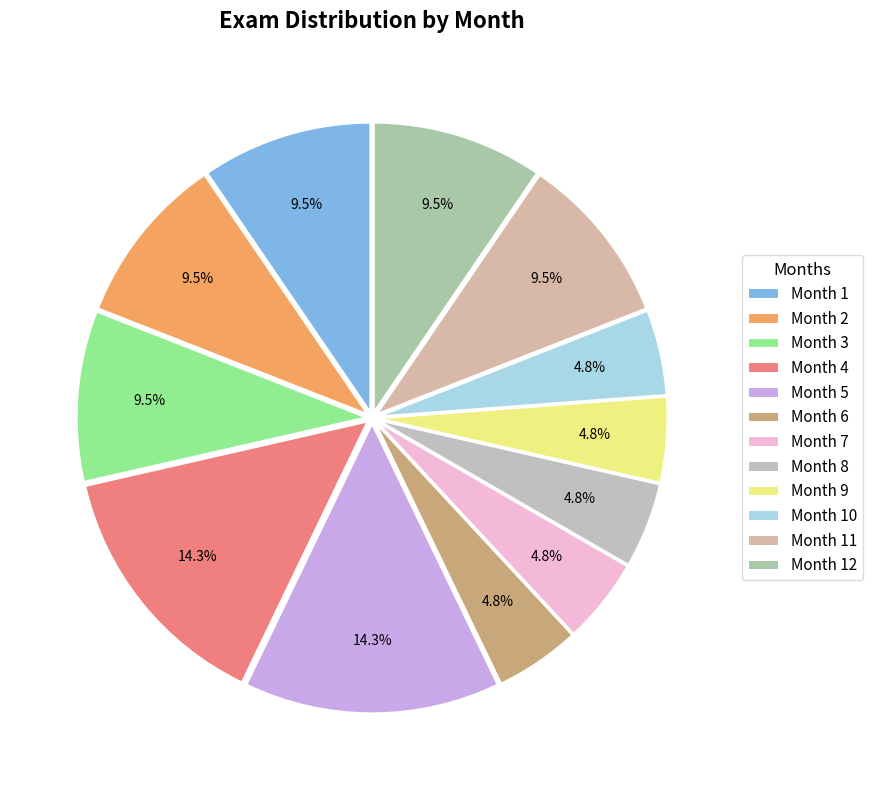

What percentage do Month 3 and Month 12 together represent?

19.0%